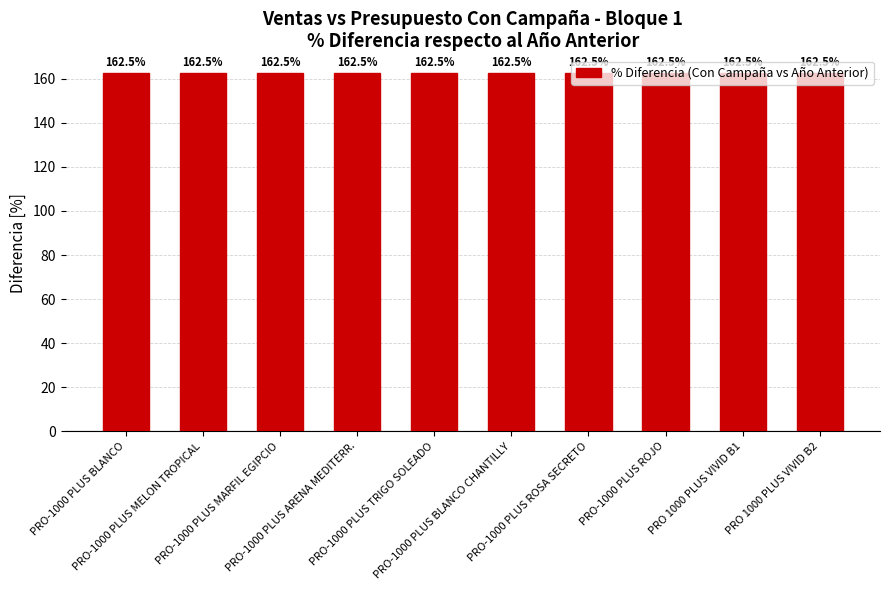

The value at PRO-1000 PLUS ROJO is 162.5. True or false?

True